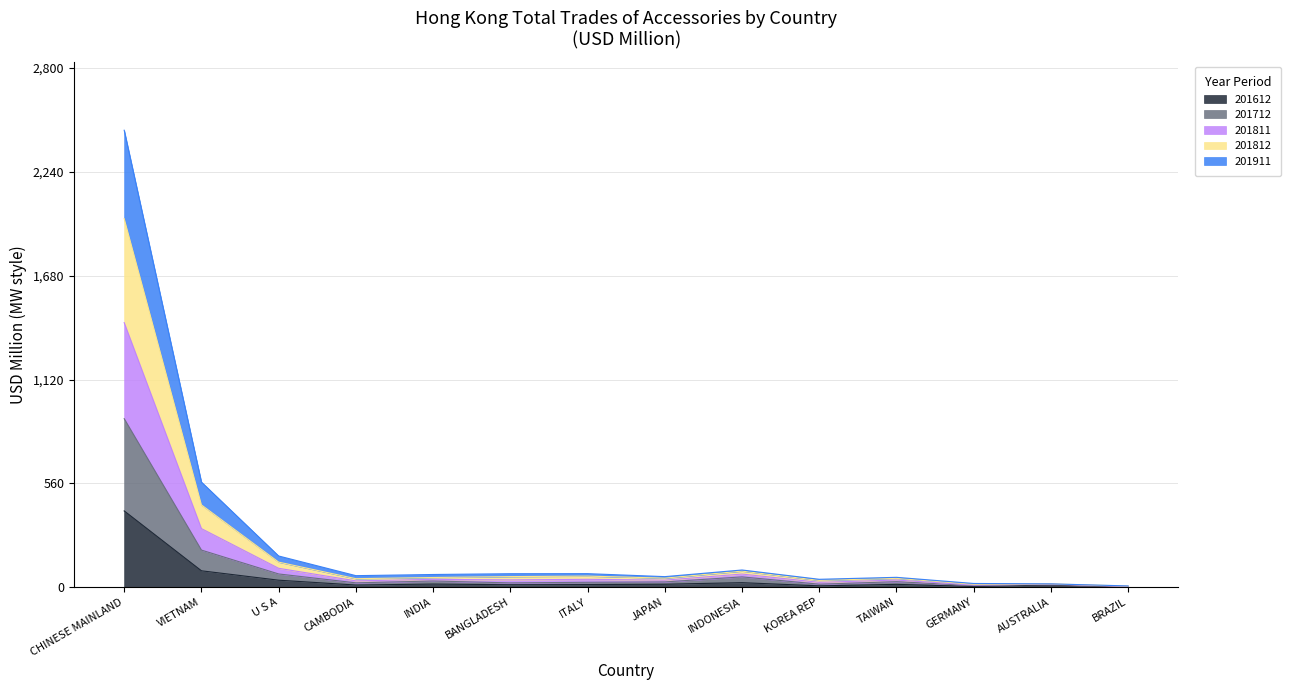

What is the label of the 7th point from the right?

JAPAN